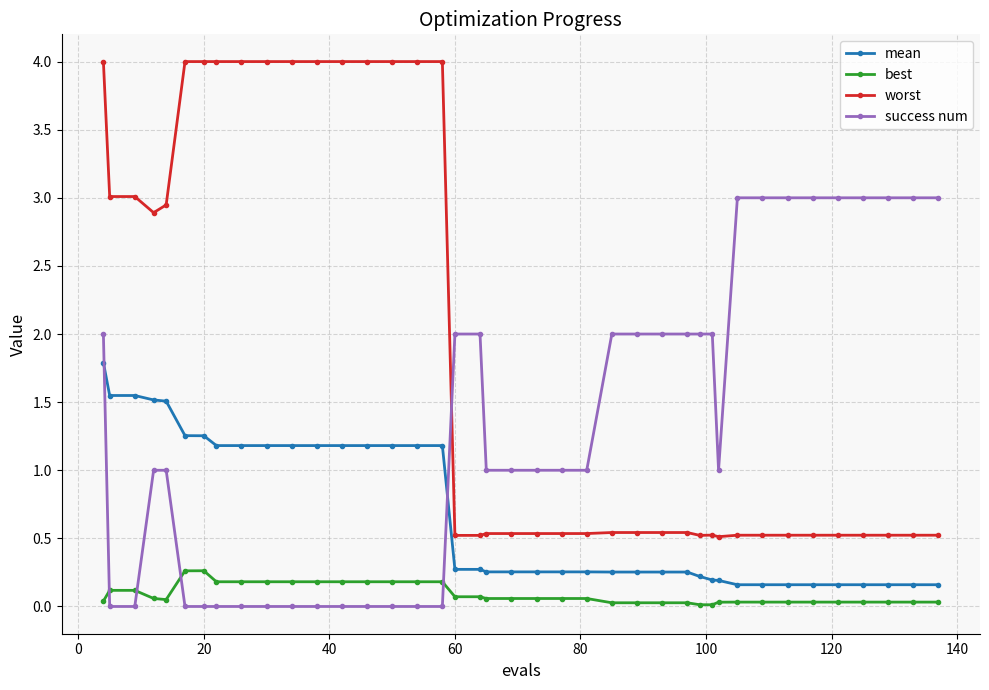

What is the maximum value shown in the chart?

4.0